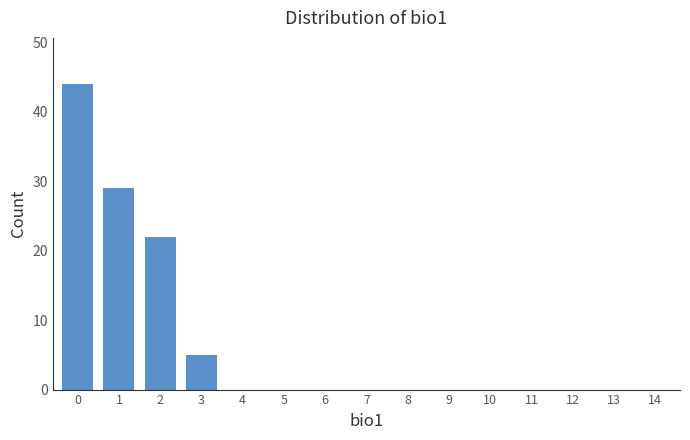

Reading left to right, what are all the values shown in this chart?

0=44	1=29	2=22	3=5	4=0	5=0	6=0	7=0	8=0	9=0	10=0	11=0	12=0	13=0	14=0